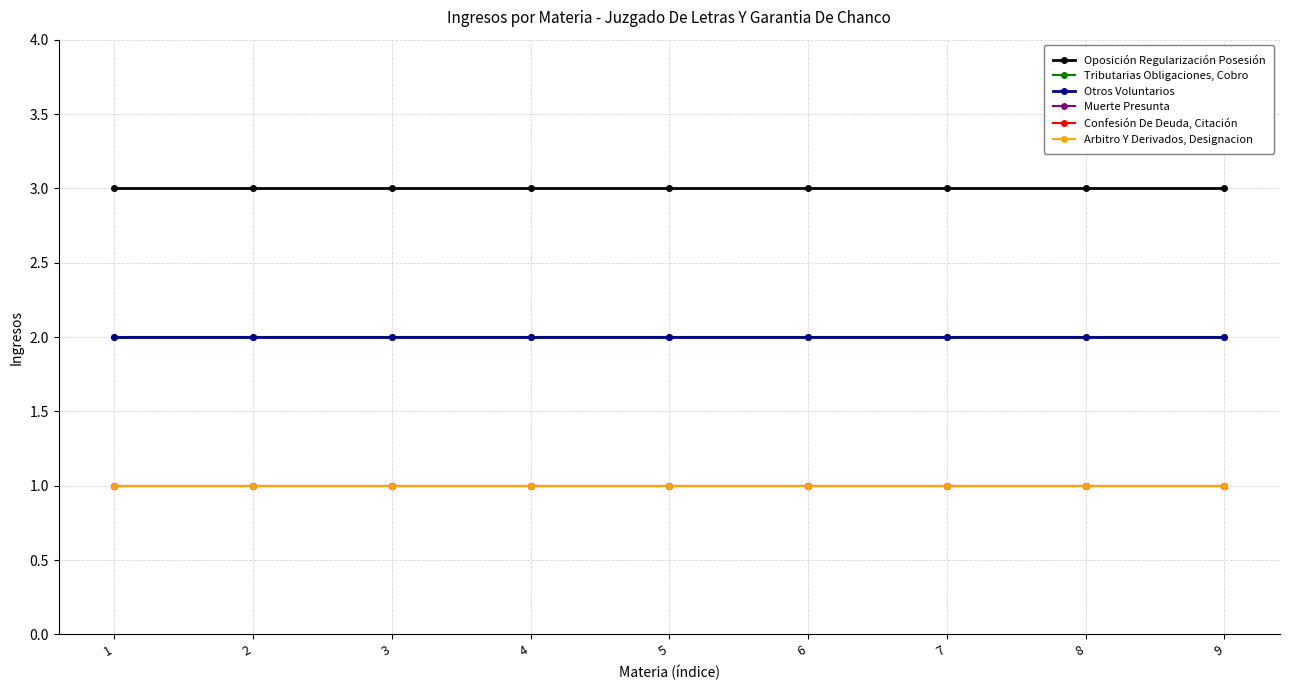

Reading left to right, what are all the values shown in this chart?

Oposición Regularización Posesión: 1=3	2=3	3=3	4=3	5=3	6=3	7=3	8=3	9=3
Tributarias Obligaciones, Cobro: 1=2	2=2	3=2	4=2	5=2	6=2	7=2	8=2	9=2
Otros Voluntarios: 1=2	2=2	3=2	4=2	5=2	6=2	7=2	8=2	9=2
Muerte Presunta: 1=1	2=1	3=1	4=1	5=1	6=1	7=1	8=1	9=1
Confesión De Deuda, Citación: 1=1	2=1	3=1	4=1	5=1	6=1	7=1	8=1	9=1
Arbitro Y Derivados, Designacion: 1=1	2=1	3=1	4=1	5=1	6=1	7=1	8=1	9=1